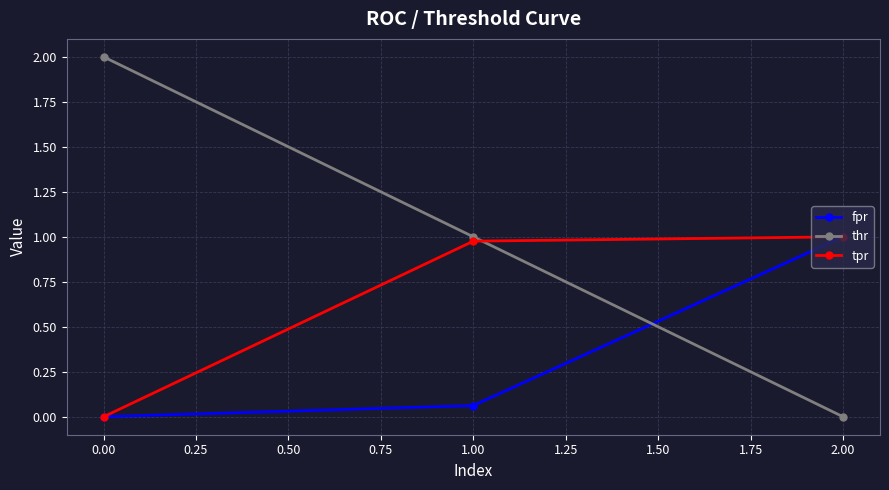

What is the label of the 3rd point from the left?

2.00